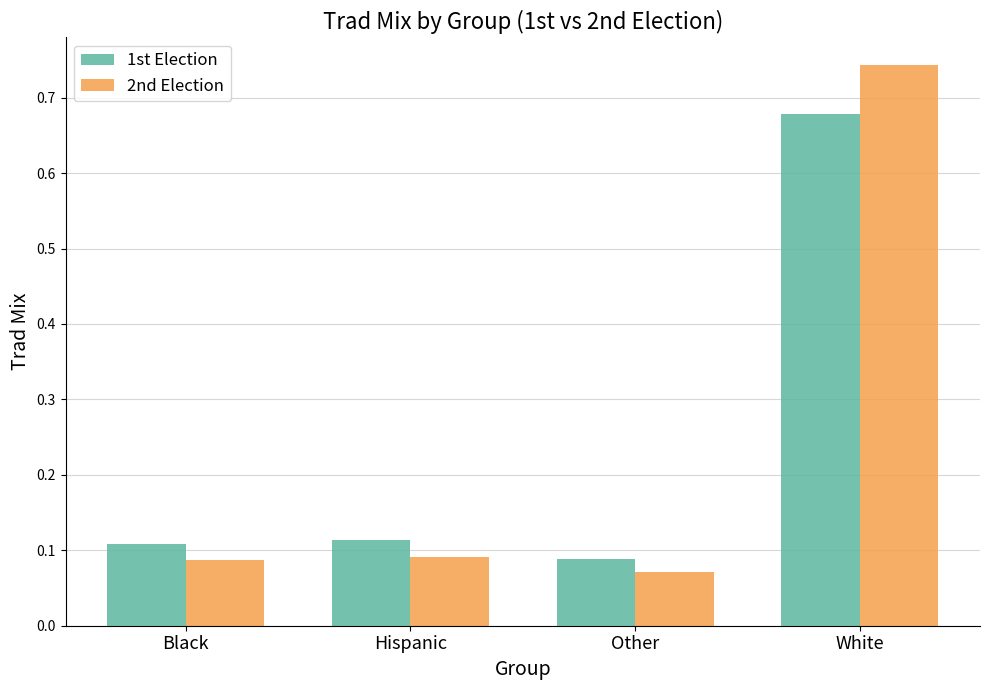

At which category does the chart reach its peak across all series?

White